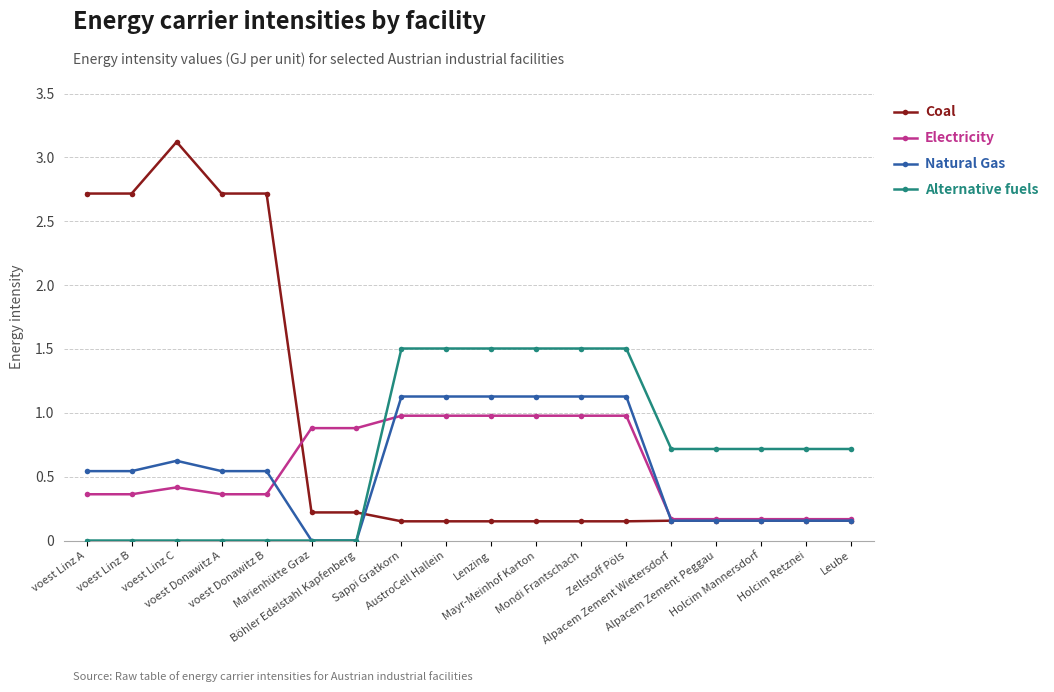

What are all the series names shown in the legend?

Coal, Electricity, Natural Gas, Alternative fuels